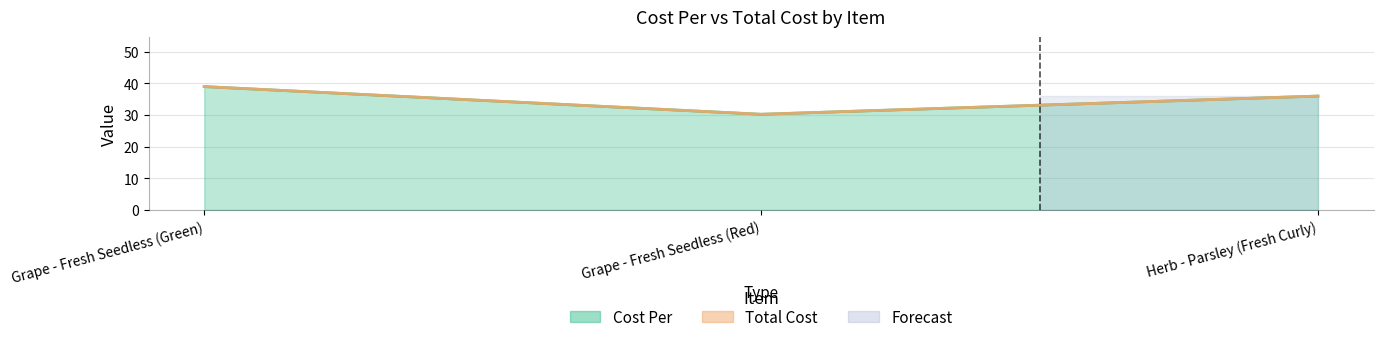

Does the chart have visible grid lines?

Yes